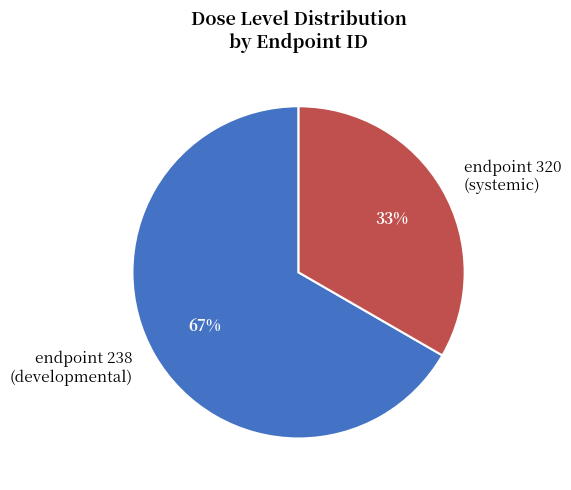

The endpoint 320 (systemic) slice represents 19% of the pie. True or false?

False